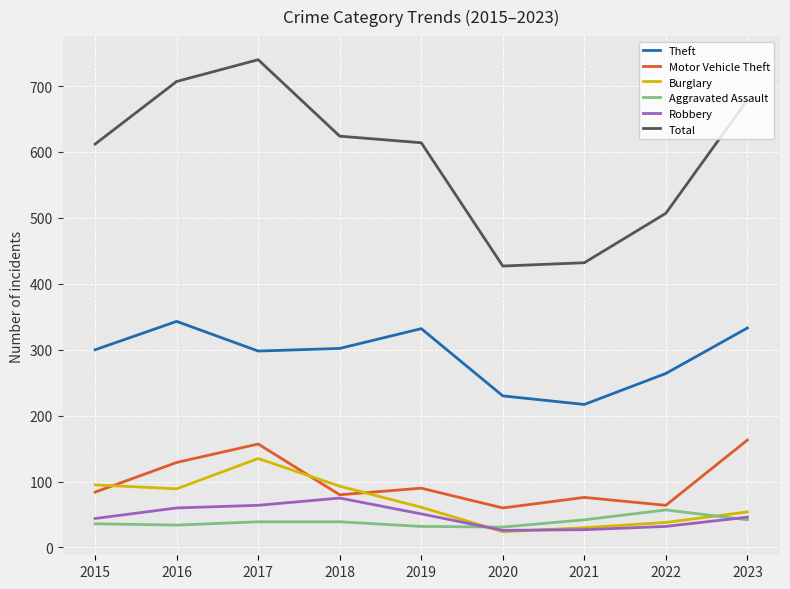

What is the maximum value shown in the chart?

740